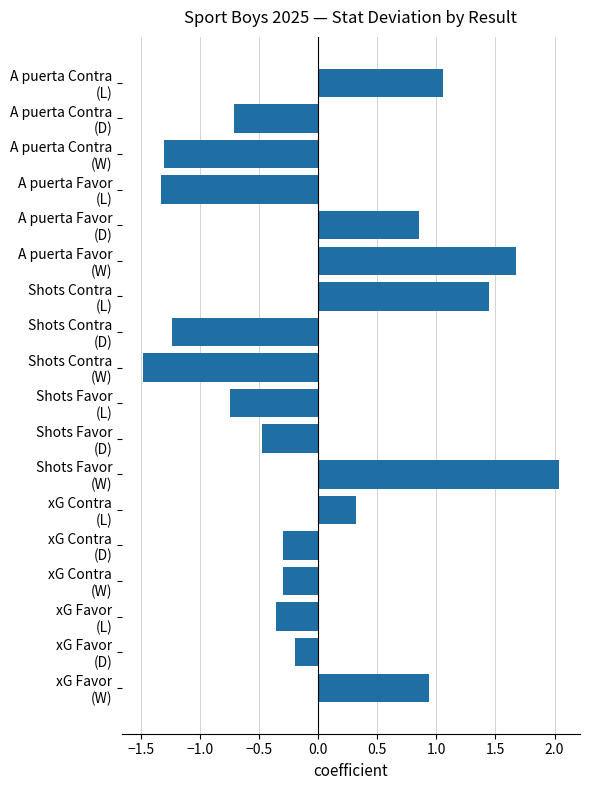

What is the smallest value displayed?

-1.5